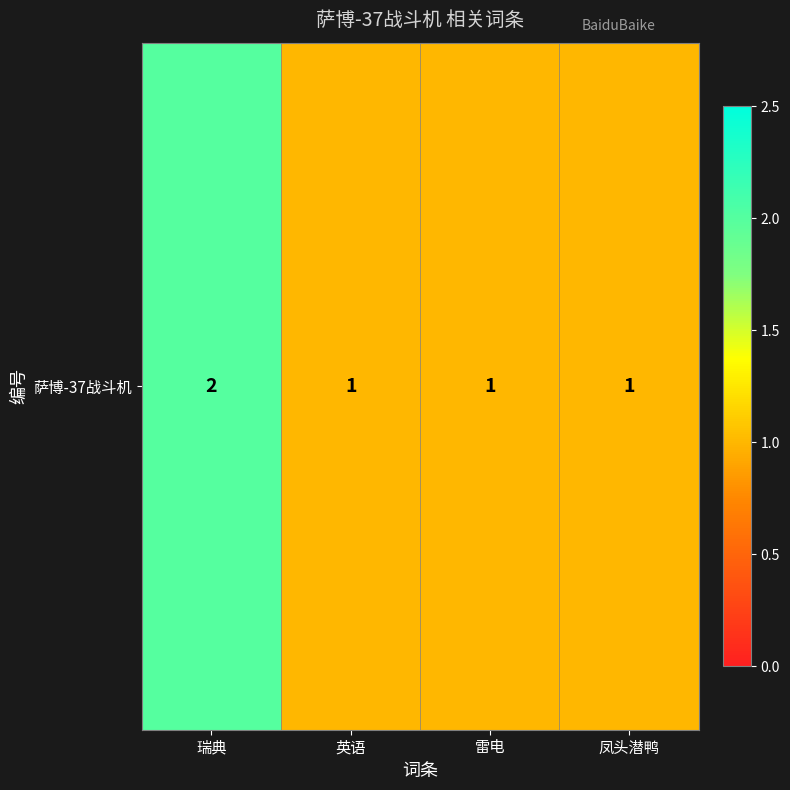

Count the number of data series in this chart.

1